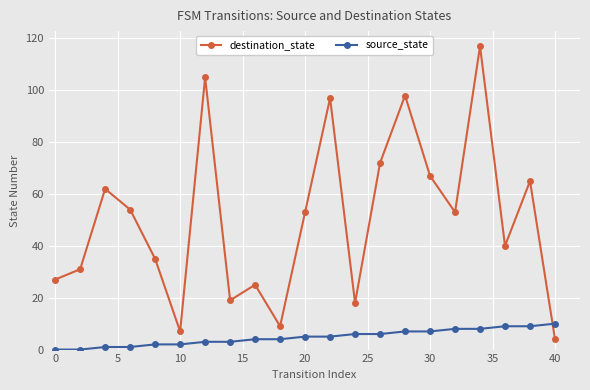

Which series has the widest spread of values?

destination_state